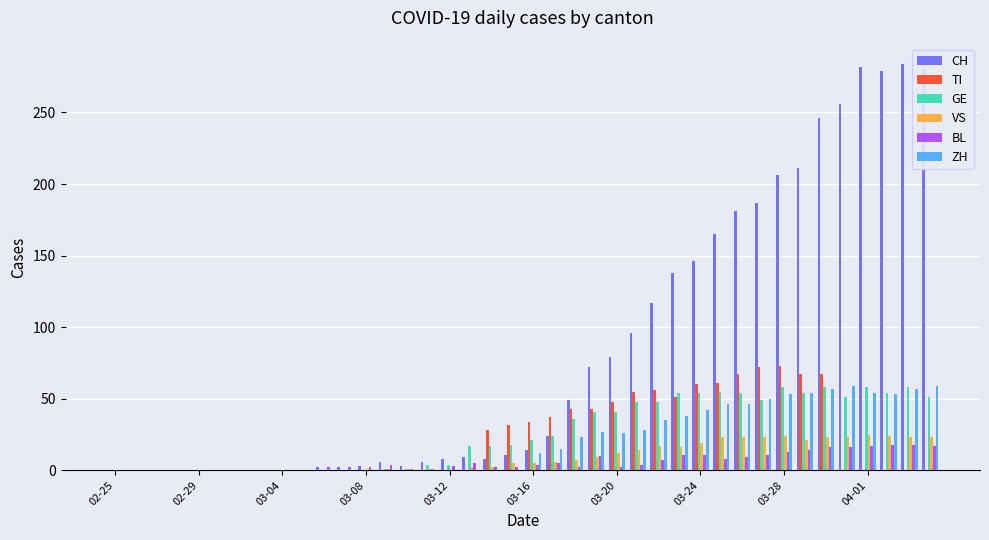

Which series has the largest total across all categories?

CH